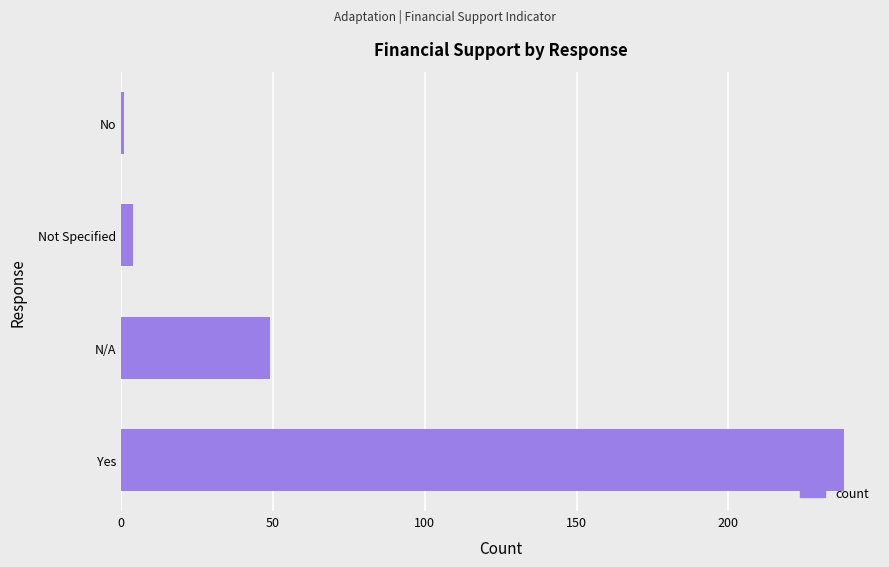

What is the difference between the maximum and minimum values?

237